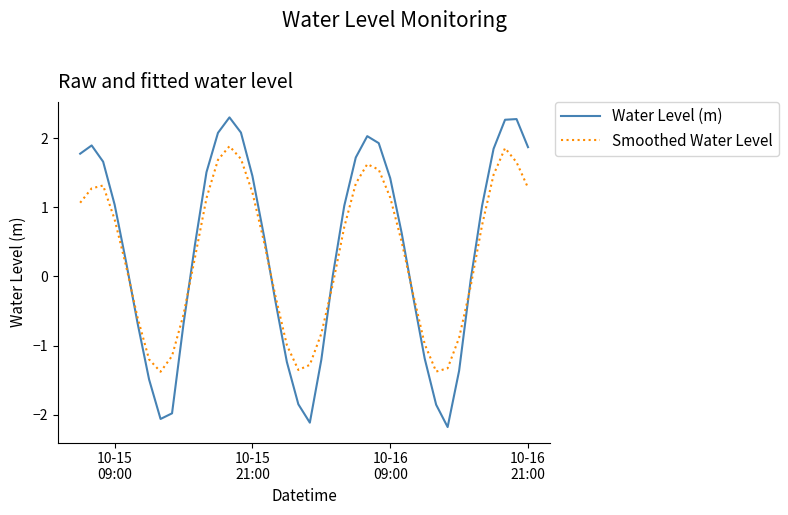

Which series has the widest spread of values?

Water Level (m)